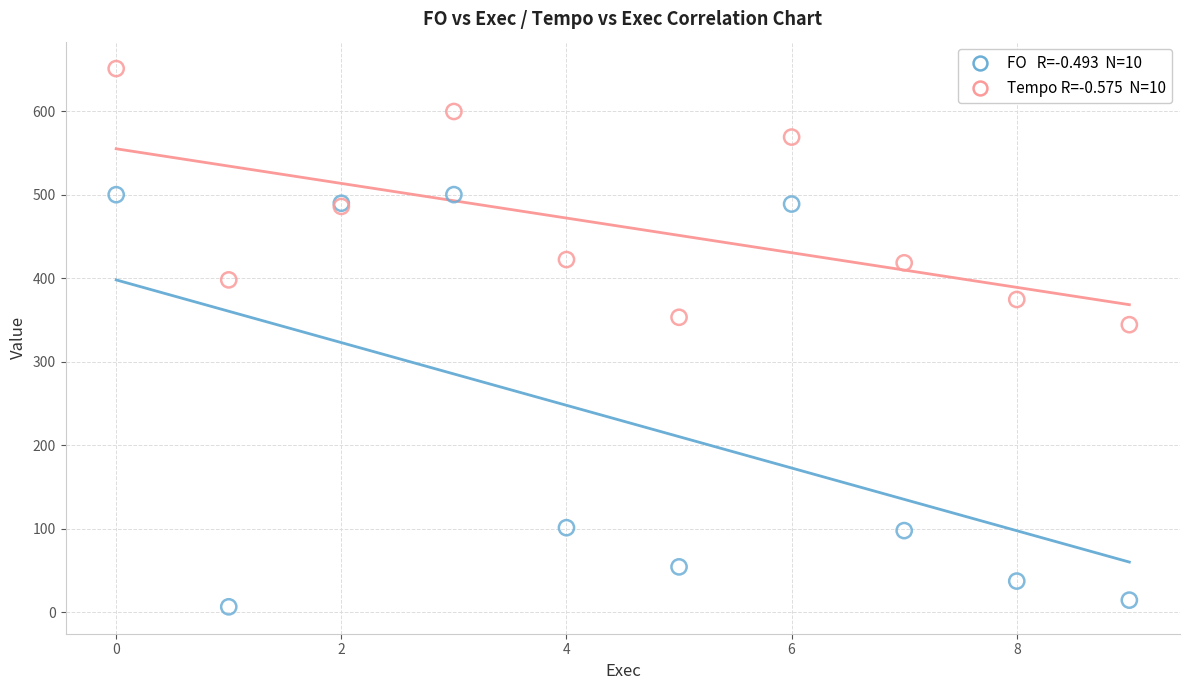

Across all series, what Y value is closest to 328?

344.5